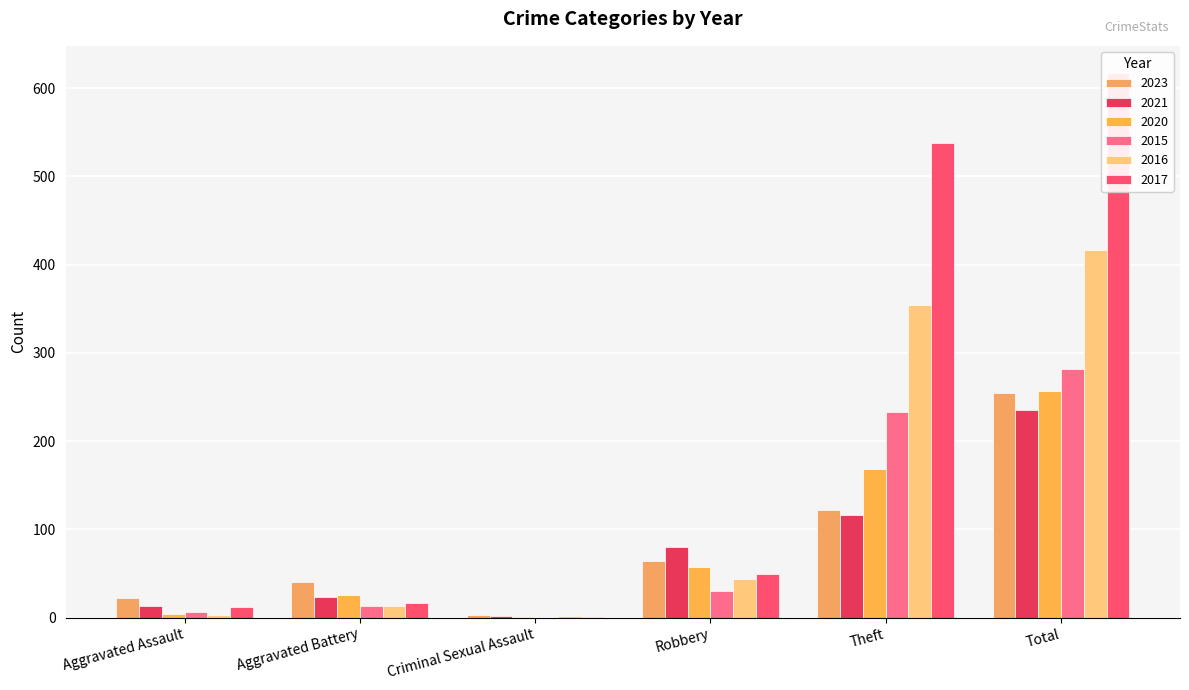

What is the difference between the second highest and second lowest values in the 2017 series?

526